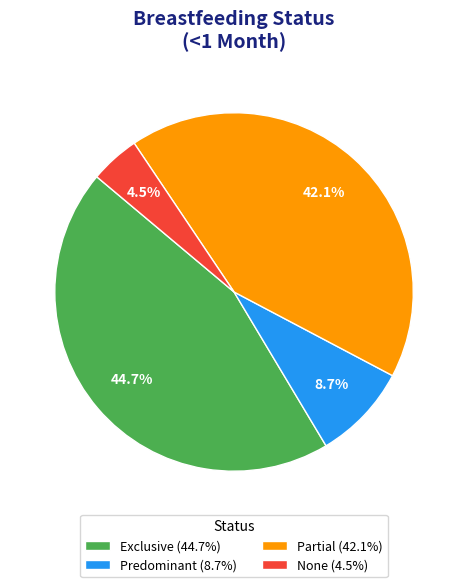

To the nearest percent, what is the combined percentage of Predominant and None?

13%